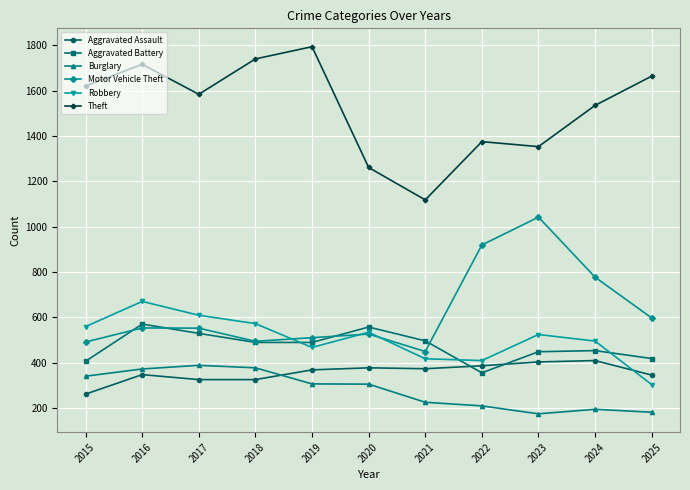

What is the approximate value of Motor Vehicle Theft at 2018, to the nearest 100?

500